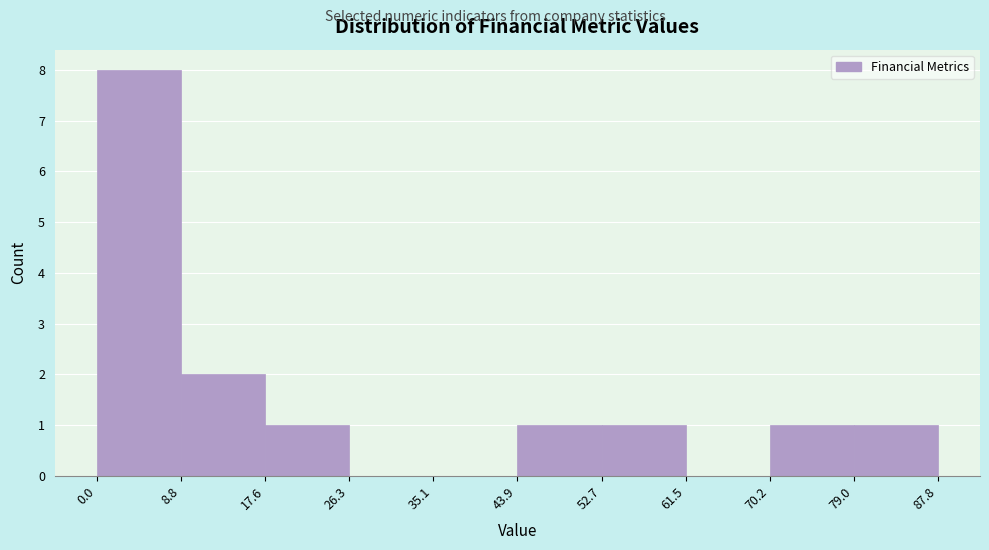

Reading left to right, transcribe this chart: for each bar, give the range it covers on the x-axis and its height. The values are not printed on the chart, so give them approximately, as read against the axis.

0.0 to 8.8: 8
8.8 to 17.6: 2
17.6 to 26.3: 1
26.3 to 35.1: 0
35.1 to 43.9: 0
43.9 to 52.7: 1
52.7 to 61.5: 1
61.5 to 70.2: 0
70.2 to 79.0: 1
79.0 to 87.8: 1